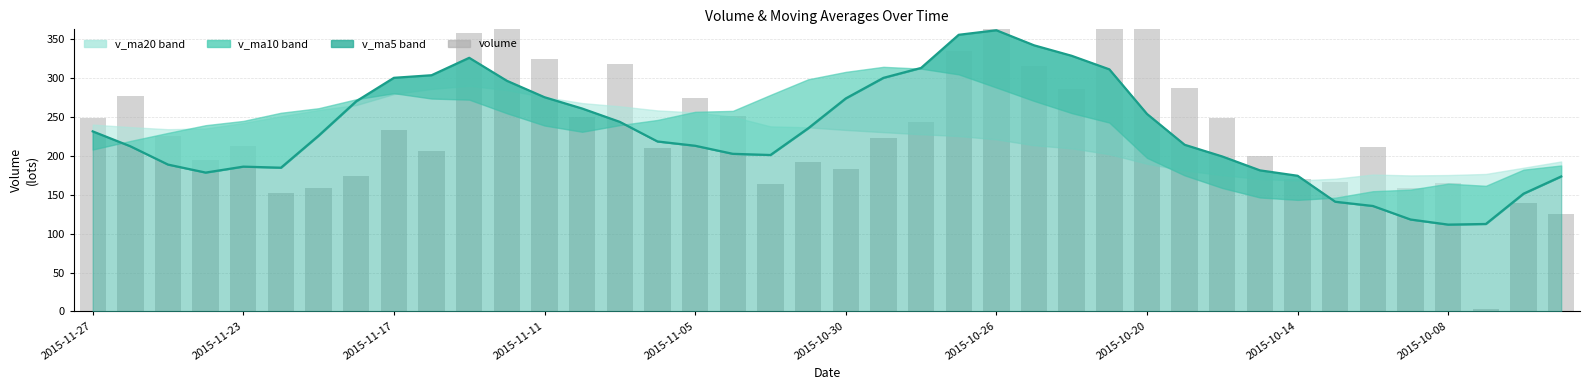

Does the chart contain any negative values?

No